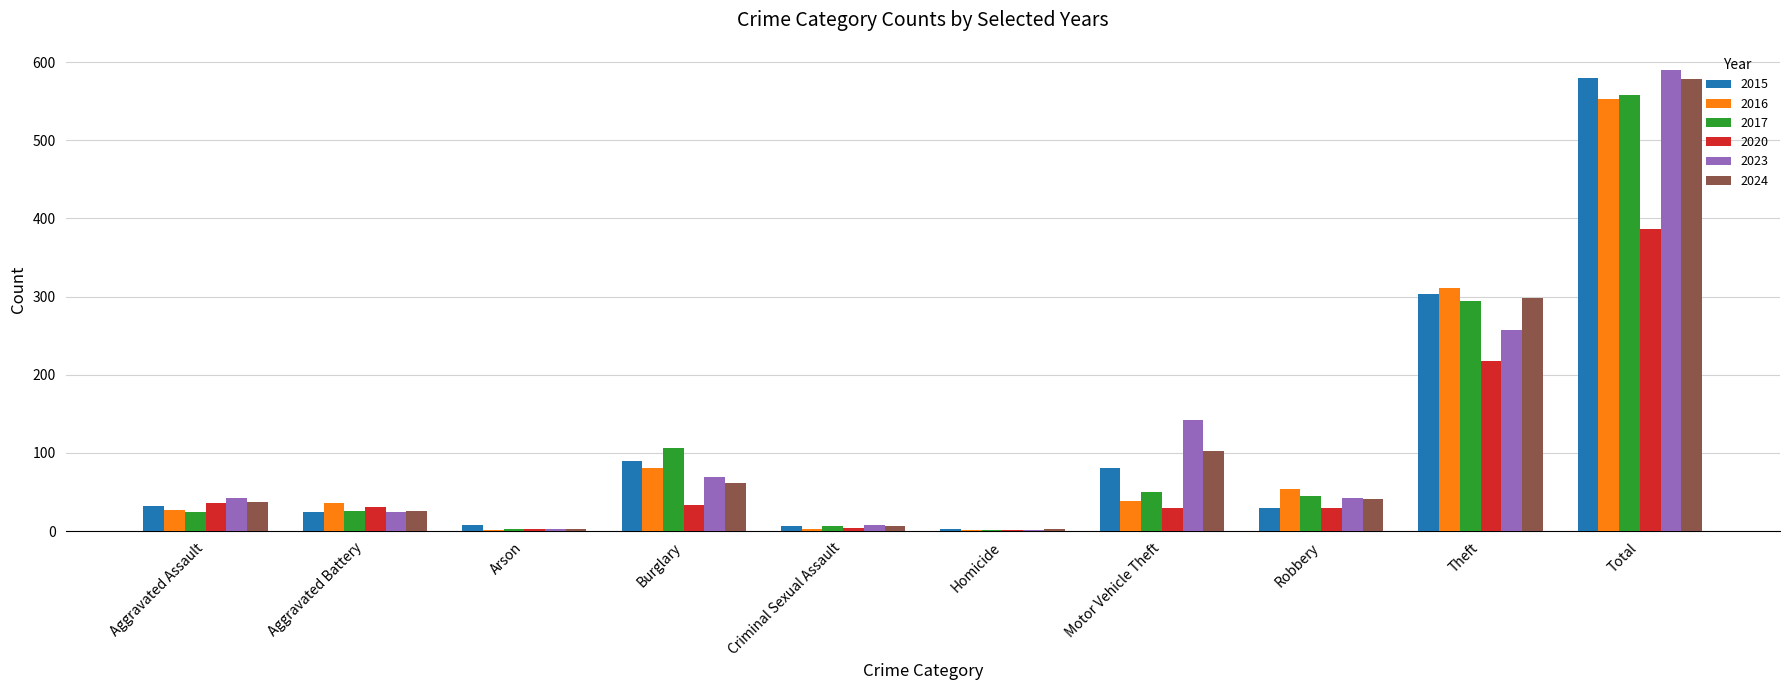

Is the value of 2015 at Theft greater than the value of 2020 at Arson?

Yes